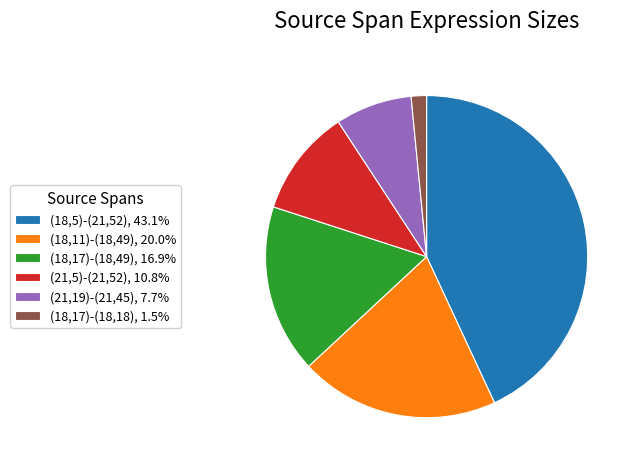

What is the smallest slice in the pie chart?

(18,17)-(18,18)